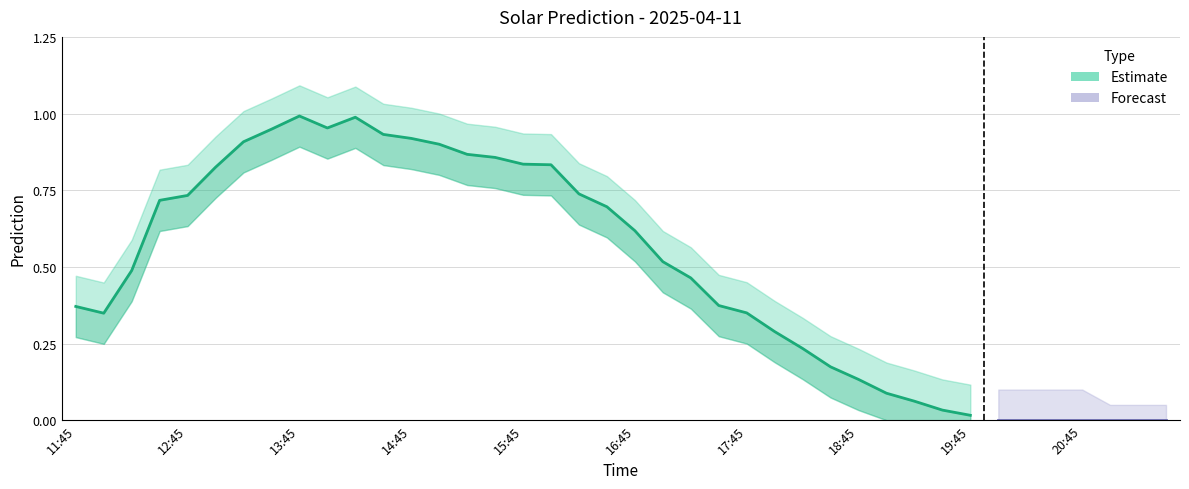

The Prediction_upper series shows 0.6 at 13:15. True or false?

False